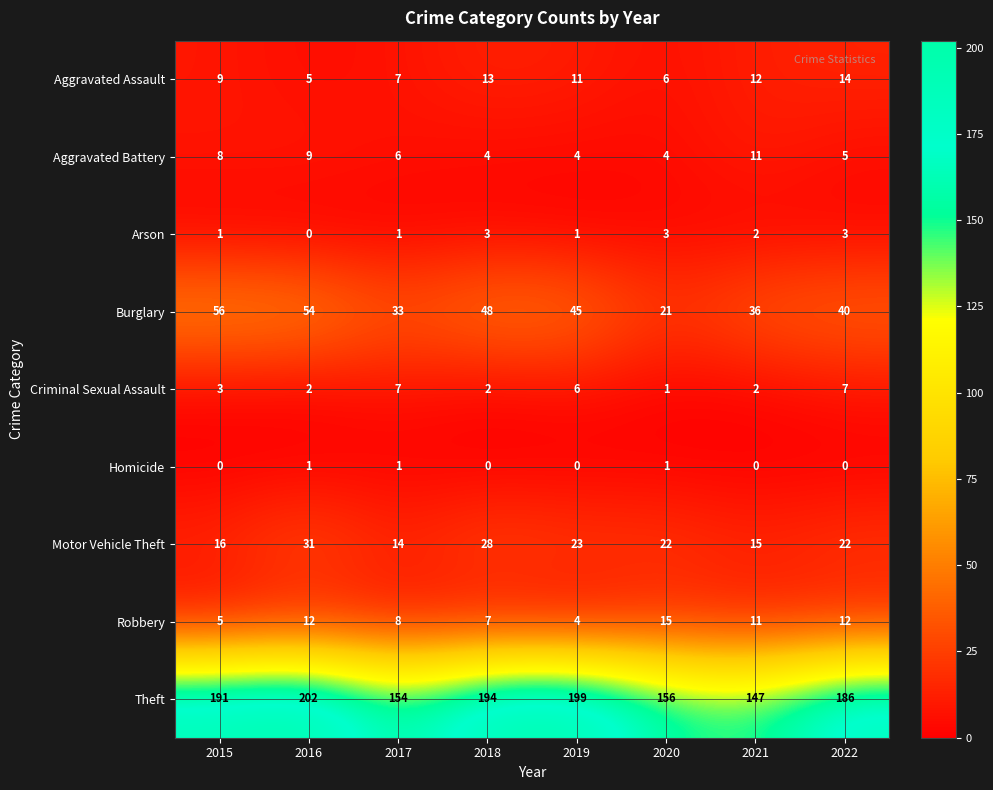

What is the greatest value displayed?

202